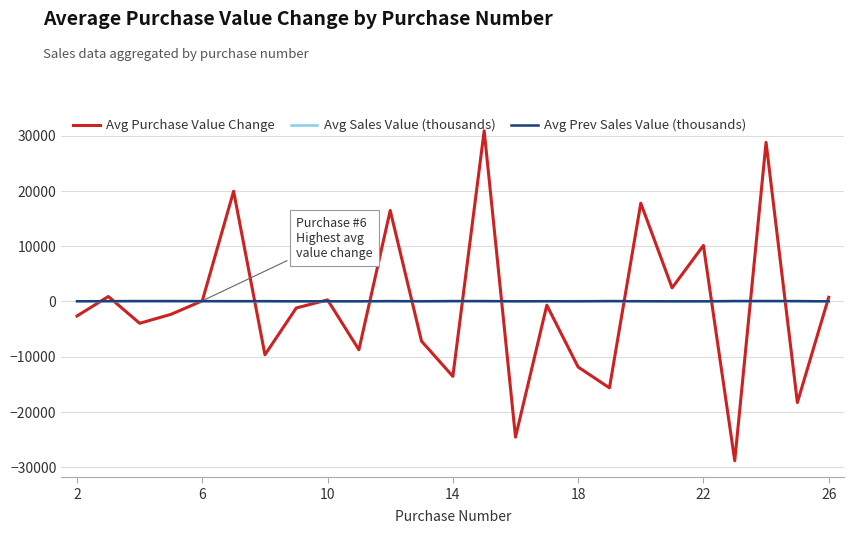

What is the maximum value shown in the chart?

30894.3